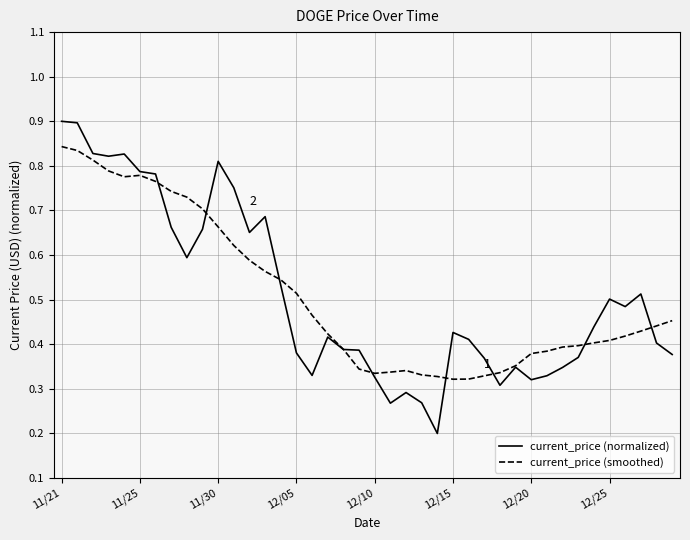

Which series has the largest range (max minus min)?

current_price (normalized)